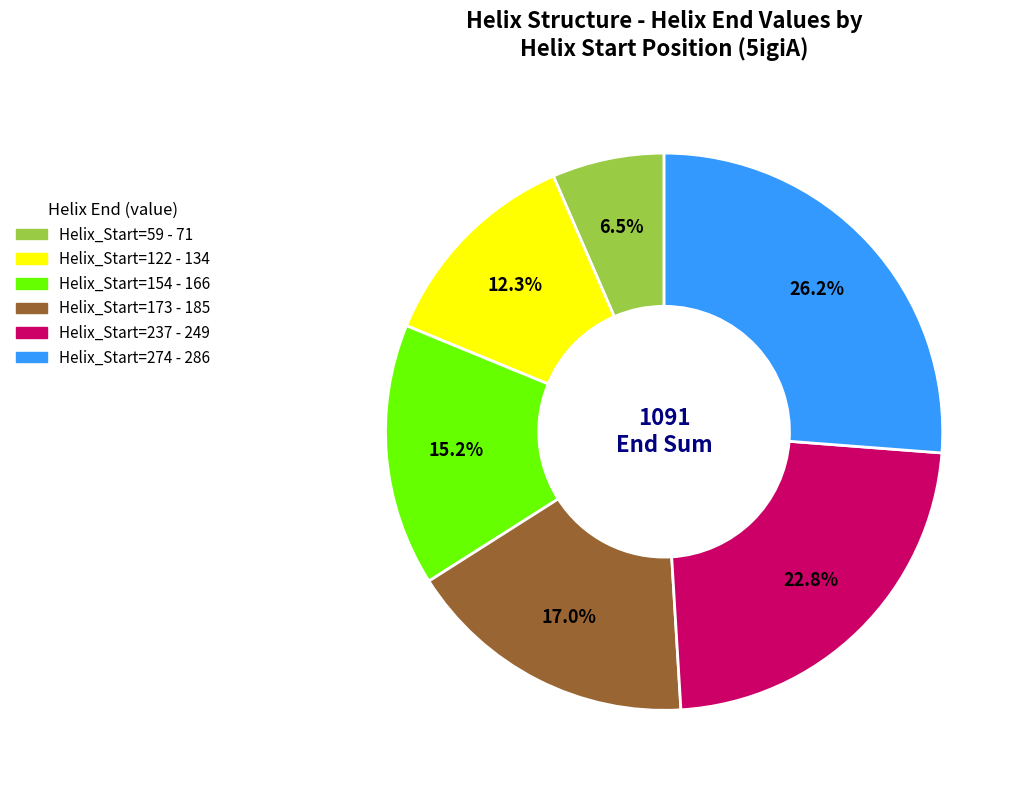

Is the sum of Helix_Start=59 and Helix_Start=154 greater than half?

No